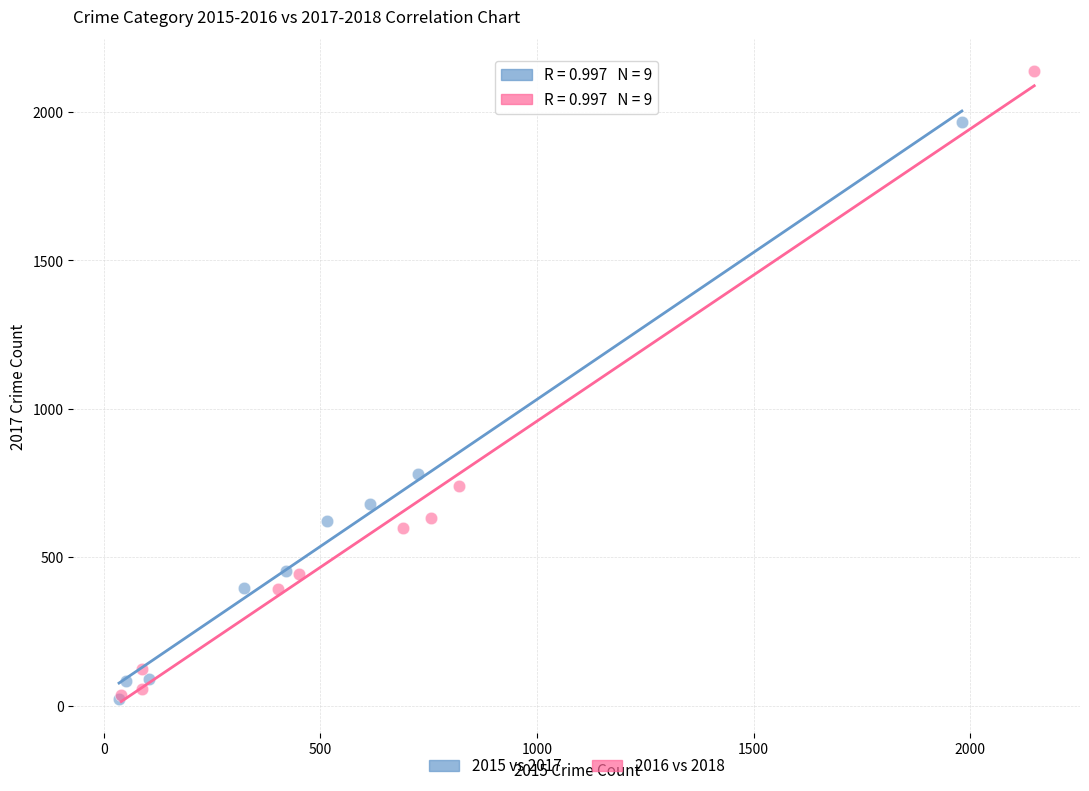

Which series reaches the maximum Y coordinate?

2016 vs 2018